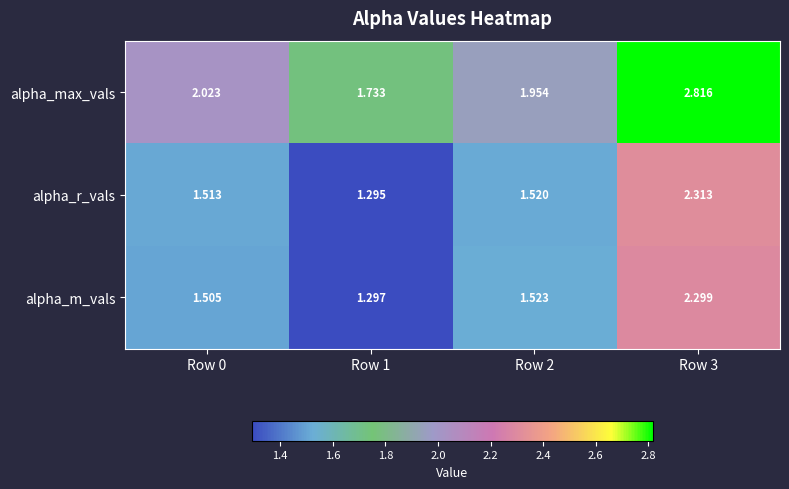

Rank the series at Row 1 from highest to lowest value.

alpha_max_vals, alpha_m_vals, alpha_r_vals